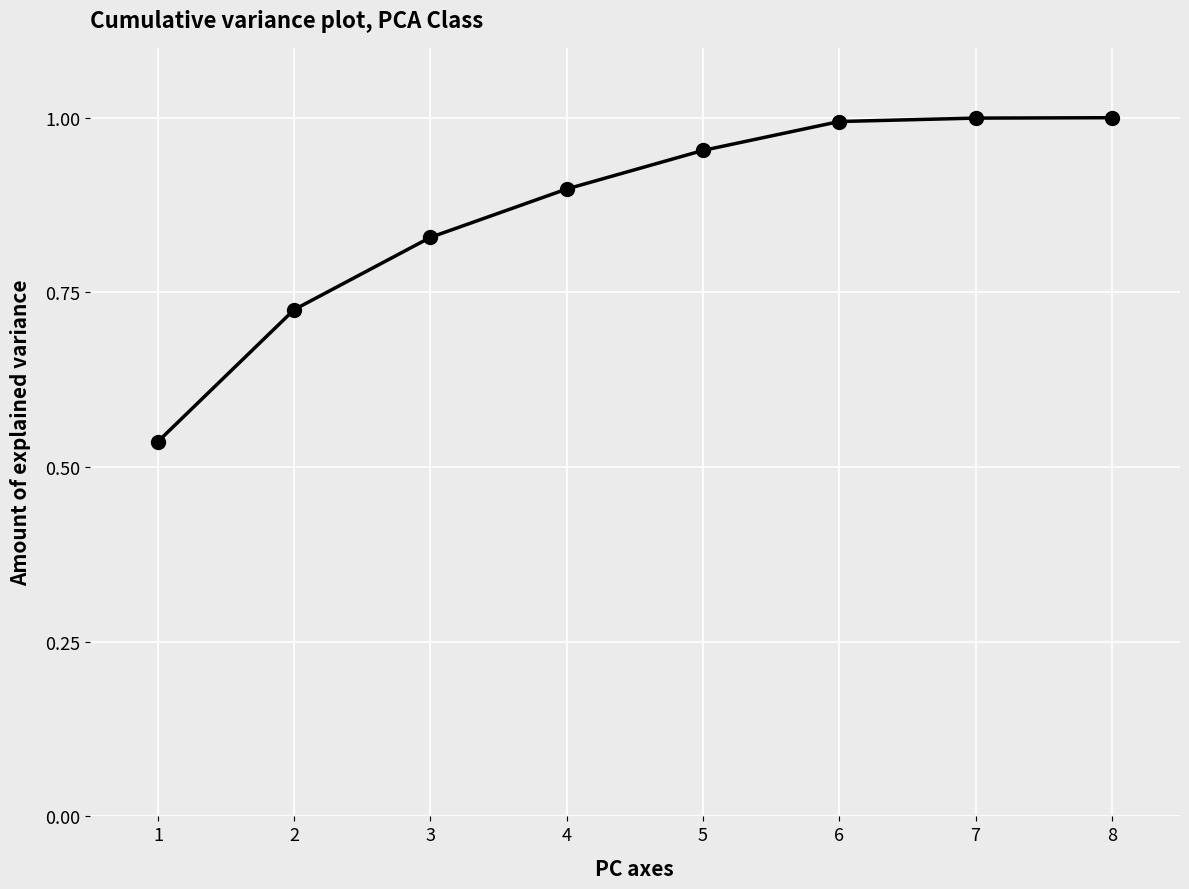

True or false: the data has more than 2 interior local peaks.

False